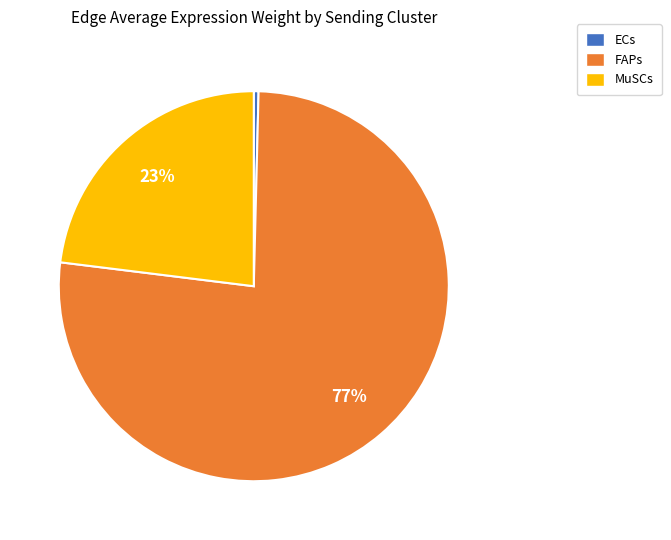

What is the majority slice?

FAPs